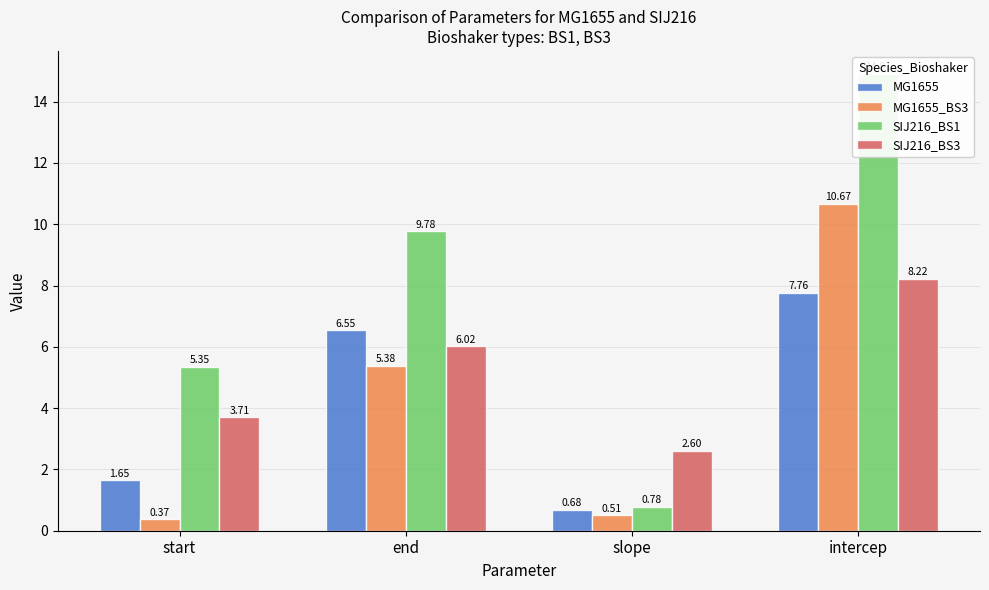

At which label does MG1655_BS3 reach its peak?

intercep